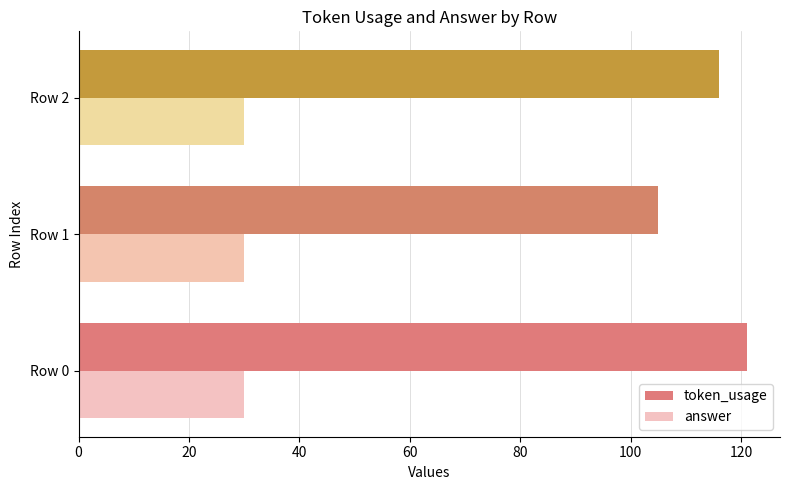

Which series changed the most between Row 0 and Row 1?

token_usage